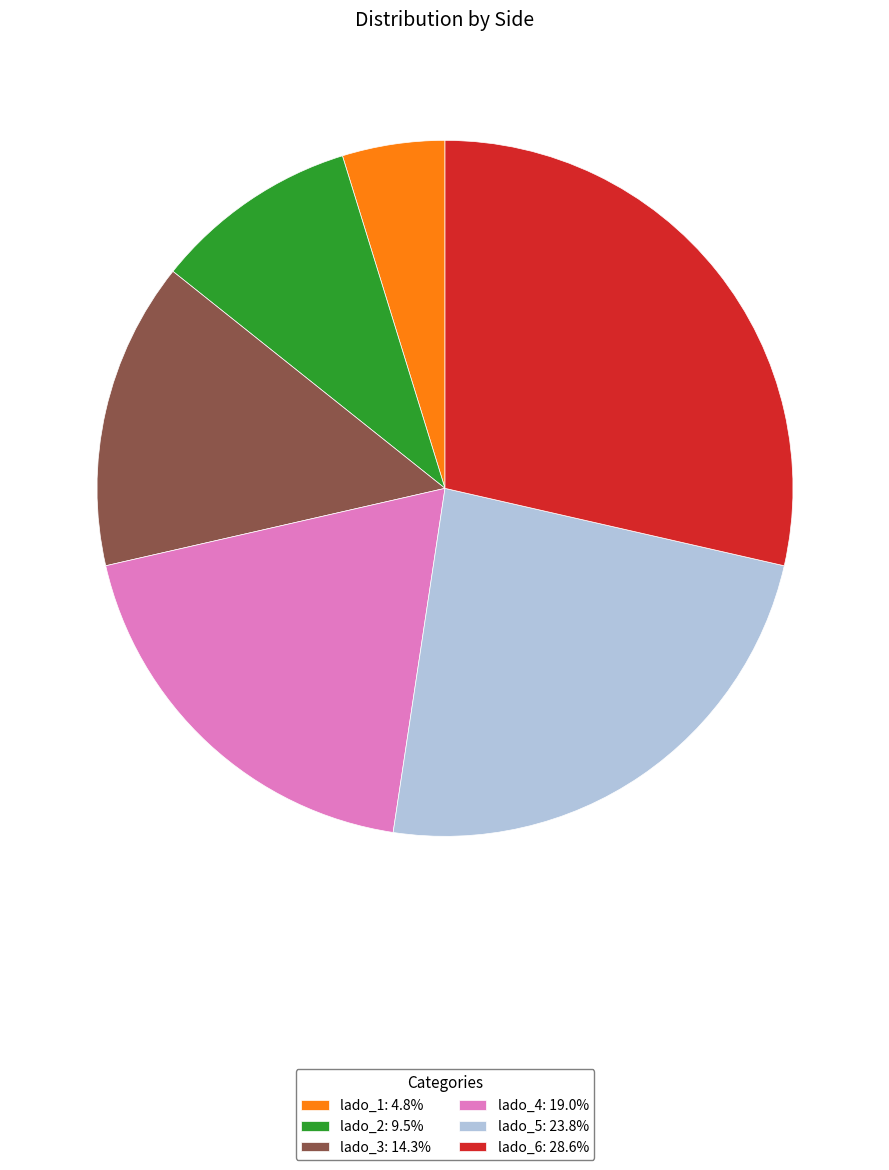

What is the ratio of the value at lado_2: 9.5% to the value at lado_4: 19.0%?

0.5